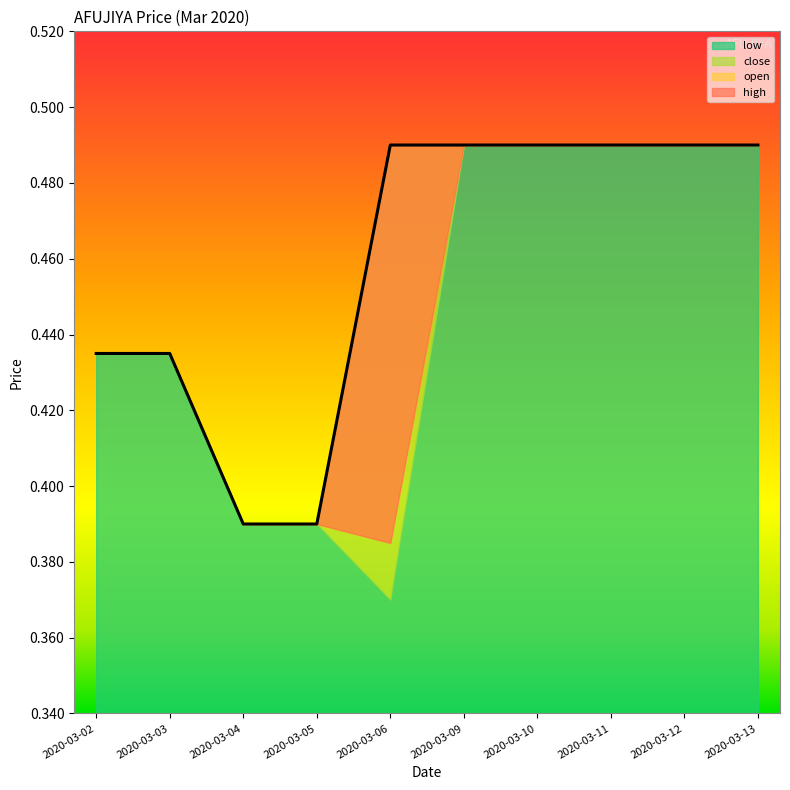

What is the greatest value displayed?

0.5